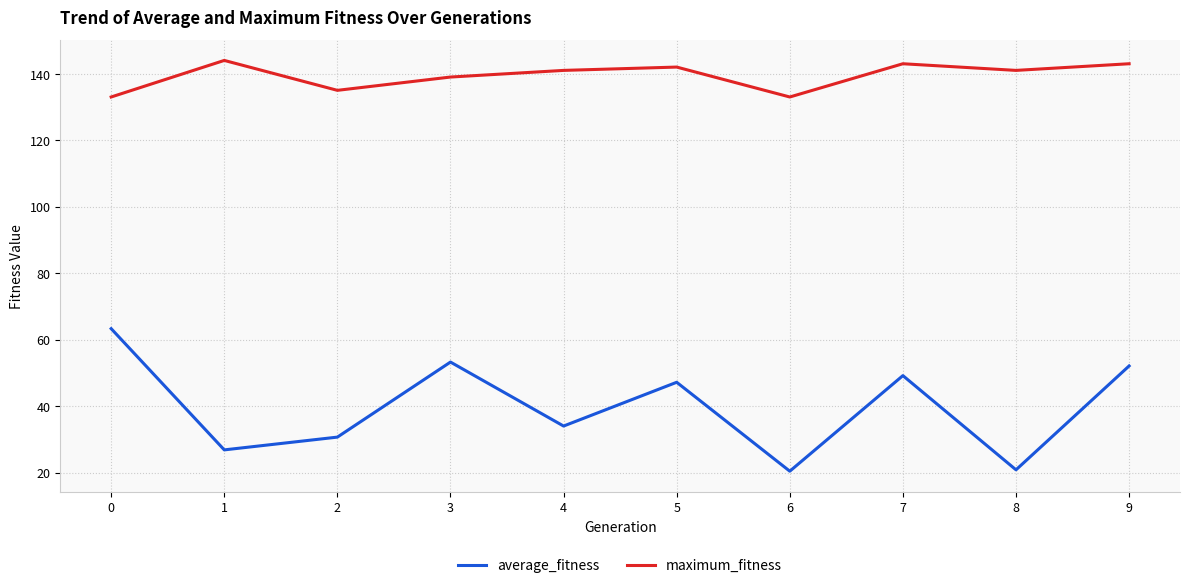

Where is the first local maximum for average_fitness?

3